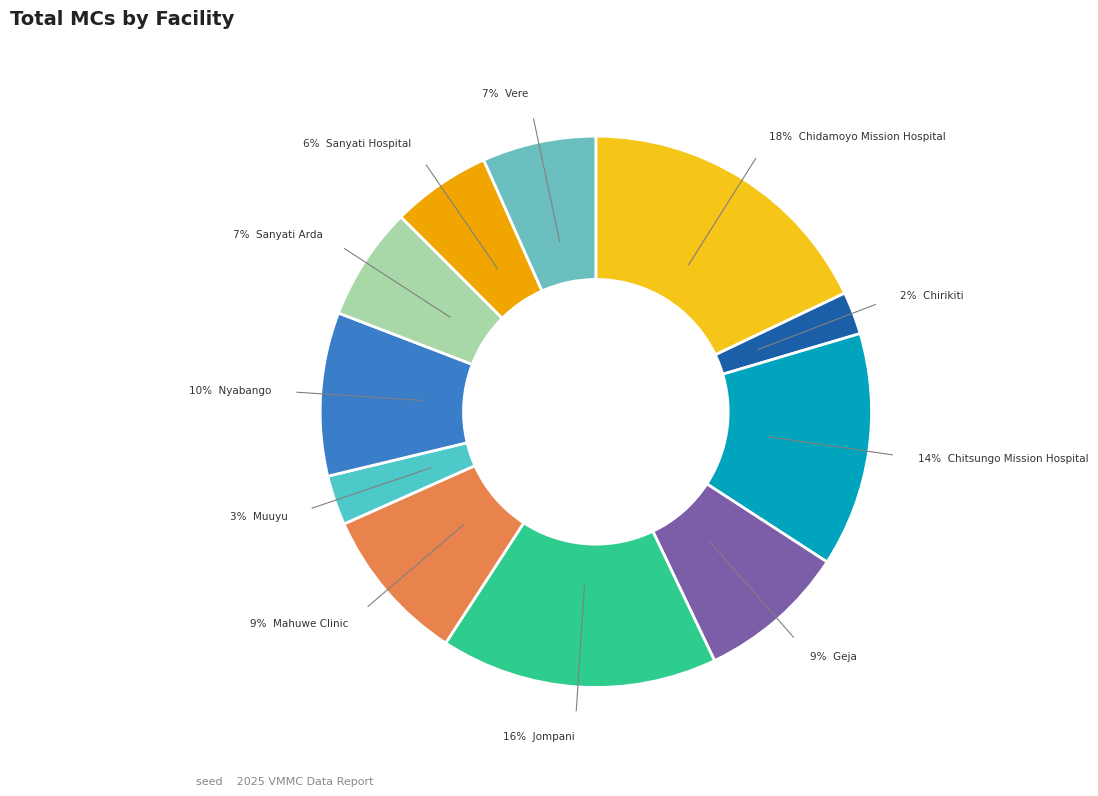

How many slices are in this pie chart?

11